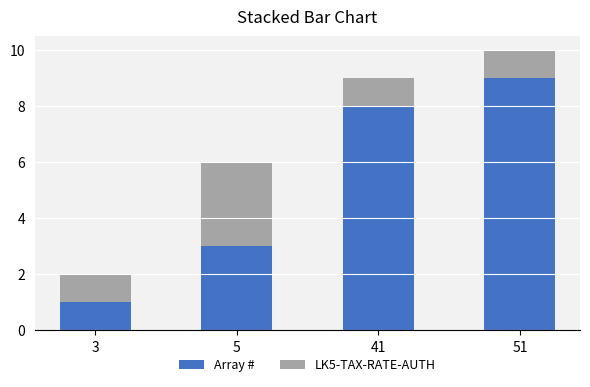

Reading left to right, what are the values for Array #?

3=1	5=3	41=8	51=9